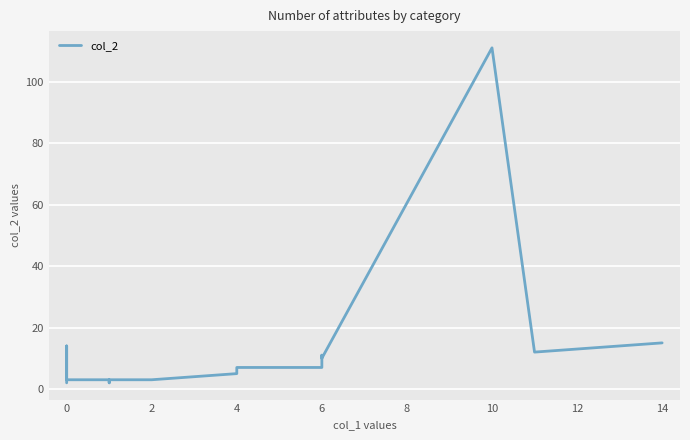

Where is the data nearest to the value 56?

14